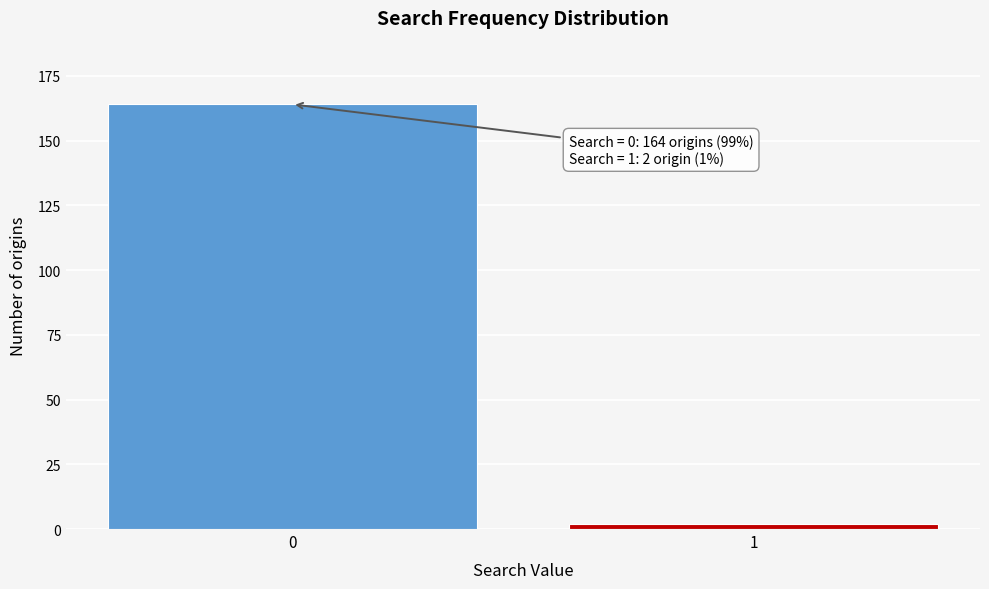

Reading left to right, extract all data points from this chart.

0=164	1=2